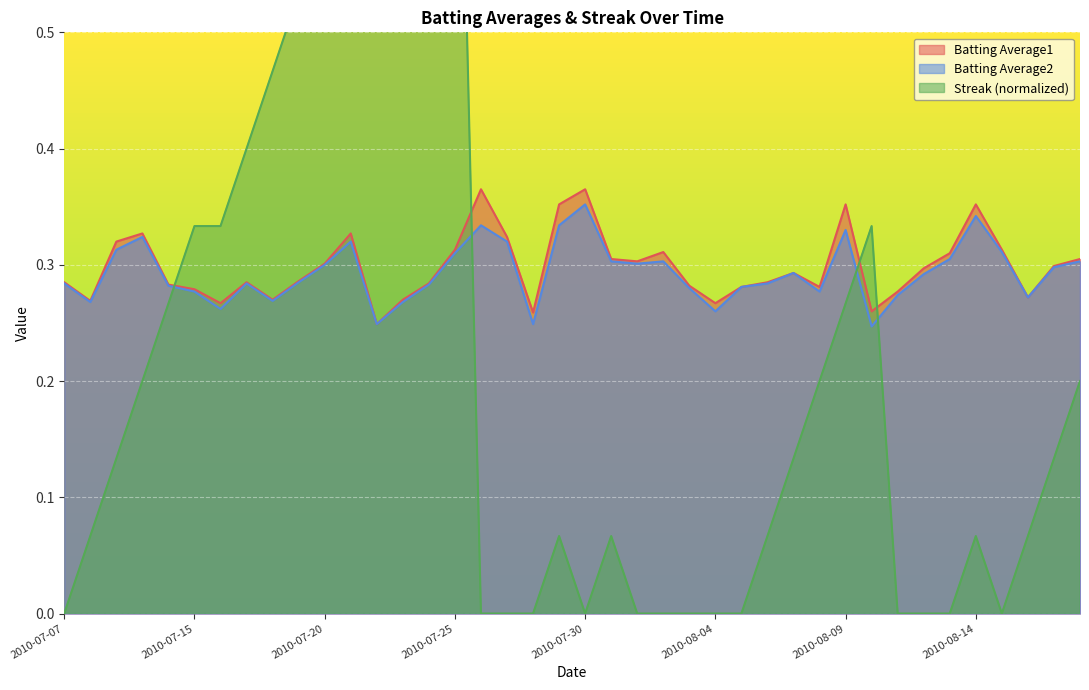

Is the value of Batting Average2 at 2010-08-02 greater than the value of Batting Average1 at 2010-07-20?

Yes